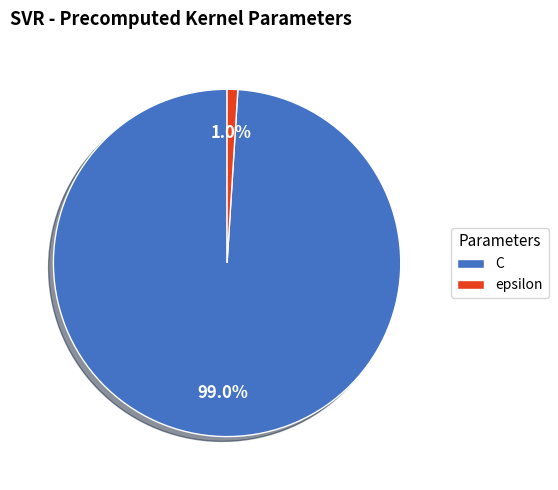

To the nearest percent, what percentage of the pie is epsilon?

1%